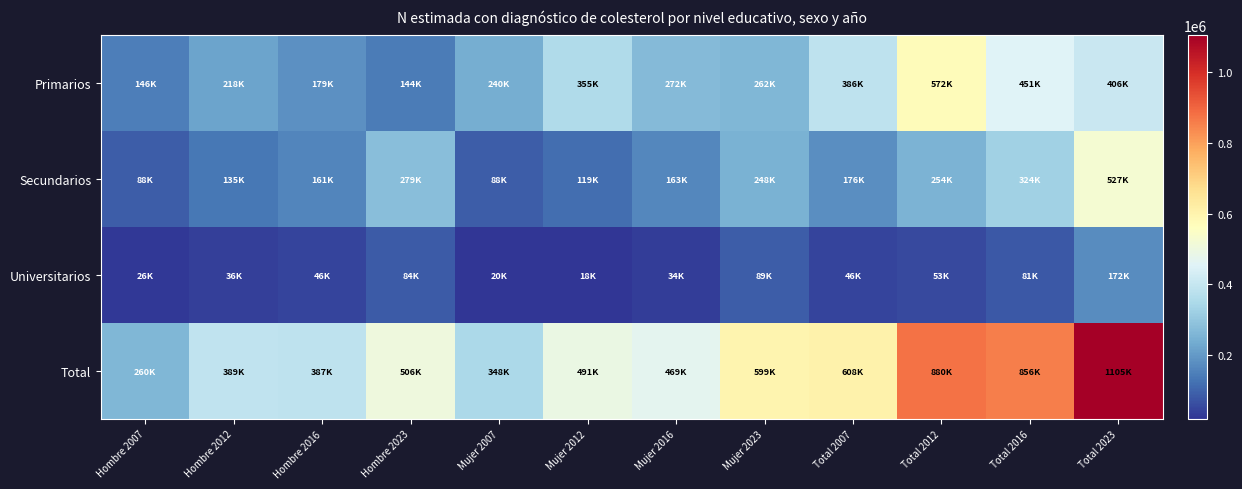

Reading right to left, transcribe all the data shown in this chart.

Primarios: Total 2023=405871	Total 2016=451196	Total 2012=572041	Total 2007=385703	Mujer 2023=262215	Mujer 2016=272147	Mujer 2012=354507	Mujer 2007=239785	Hombre 2023=143656	Hombre 2016=179049	Hombre 2012=217534	Hombre 2007=145918
Secundarios: Total 2023=526715	Total 2016=324287	Total 2012=254126	Total 2007=176001	Mujer 2023=247951	Mujer 2016=162863	Mujer 2012=118814	Mujer 2007=87932	Hombre 2023=278763	Hombre 2016=161424	Hombre 2012=135312	Hombre 2007=88069
Universitarios: Total 2023=172283	Total 2016=80517	Total 2012=53347	Total 2007=46189	Mujer 2023=88764	Mujer 2016=34327	Mujer 2012=17519	Mujer 2007=20465	Hombre 2023=83519	Hombre 2016=46190	Hombre 2012=35828	Hombre 2007=25724
Total: Total 2023=1104869	Total 2016=856000	Total 2012=879514	Total 2007=607893	Mujer 2023=598930	Mujer 2016=469338	Mujer 2012=490840	Mujer 2007=348181	Hombre 2023=505938	Hombre 2016=386663	Hombre 2012=388674	Hombre 2007=259712